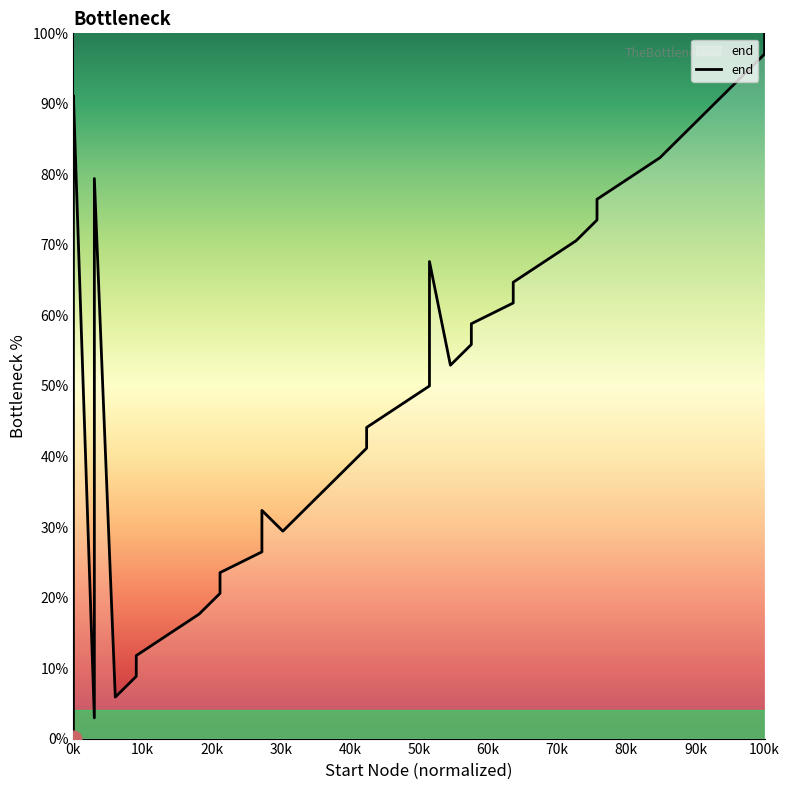

At which category does the chart reach its peak across all series?

100k